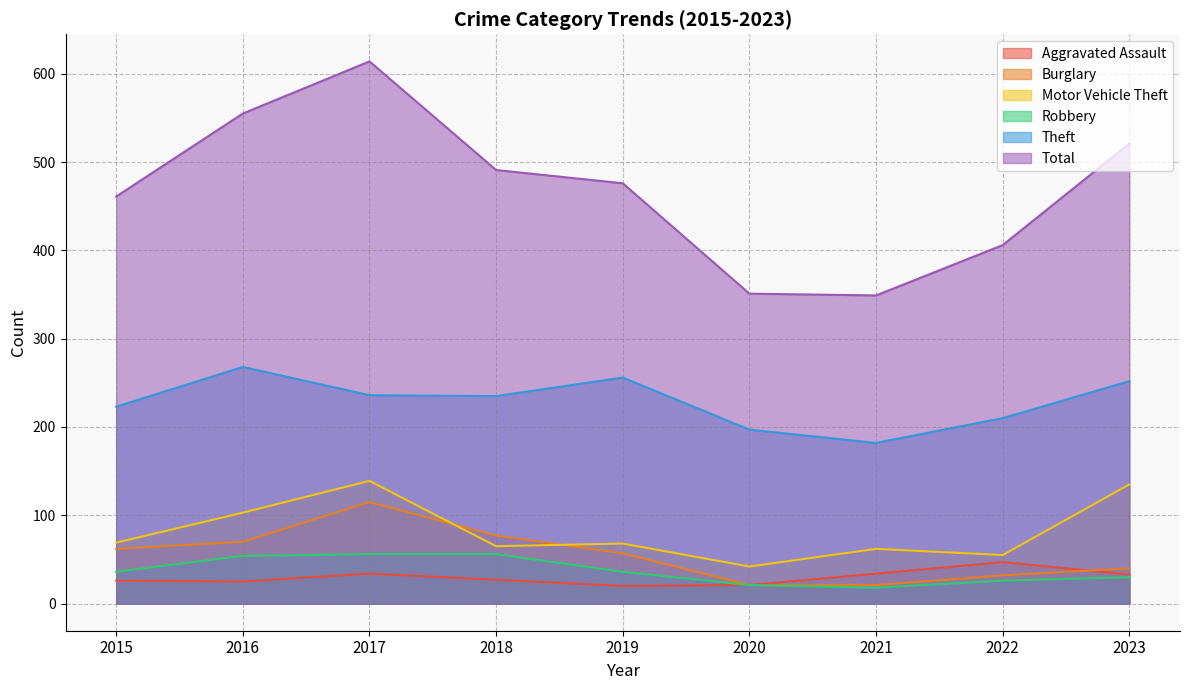

True or false: Aggravated Assault and Robbery cross at least once.

False